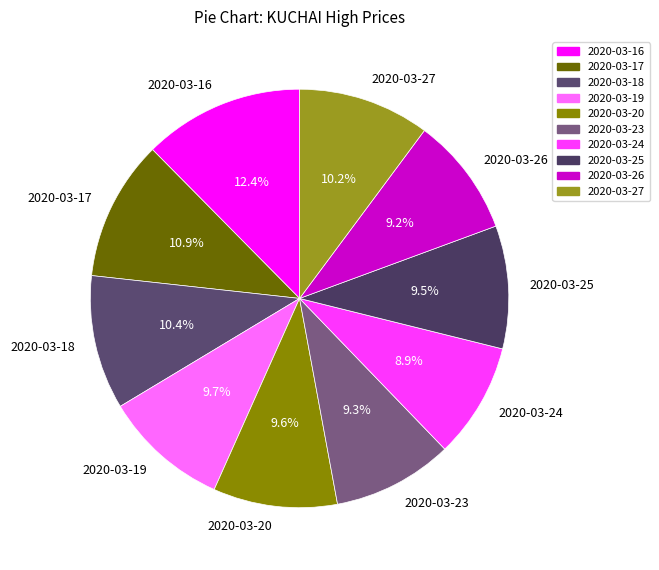

To the nearest percent, what is the average slice percentage?

10%